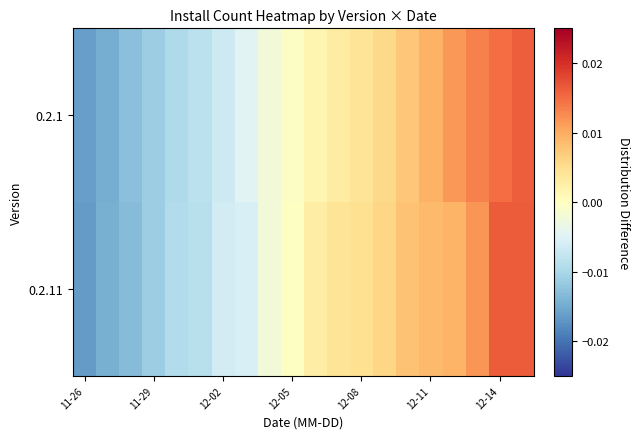

How many distinct data groups are displayed?

2